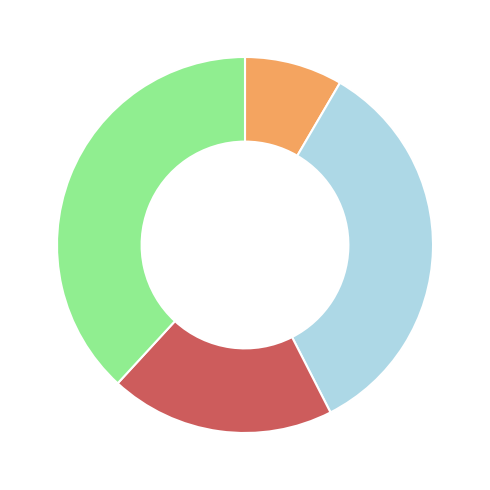

Is there a majority slice in this chart?

No